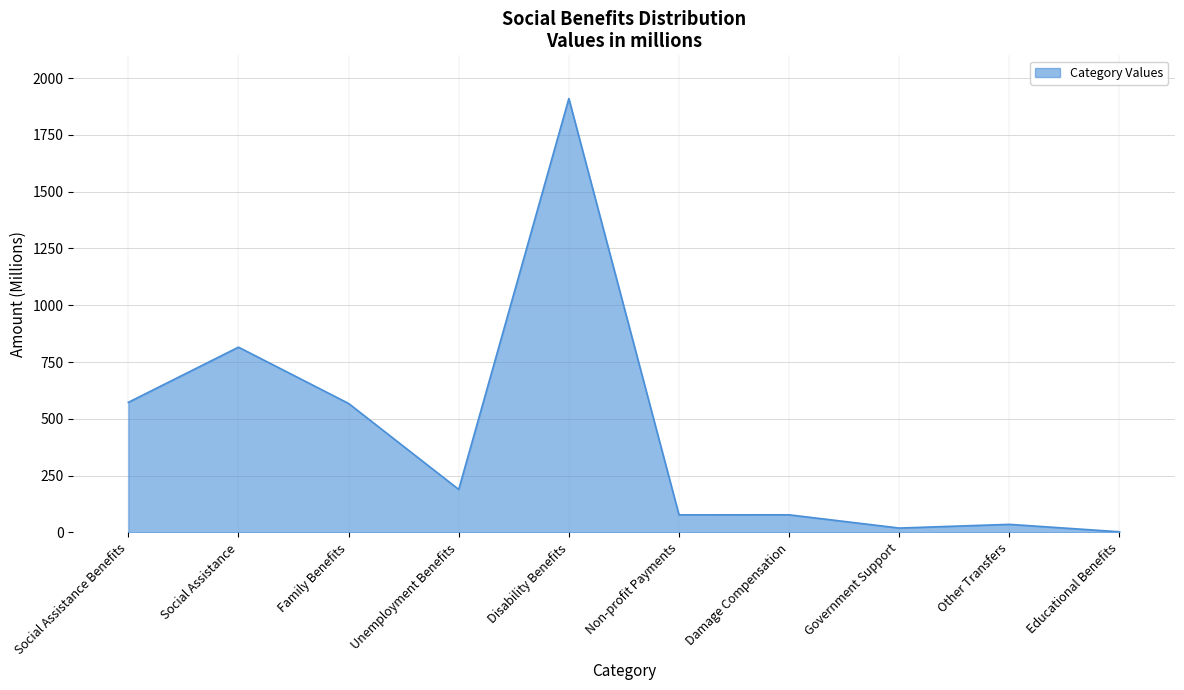

What is the maximum value shown in the chart?

1909.9